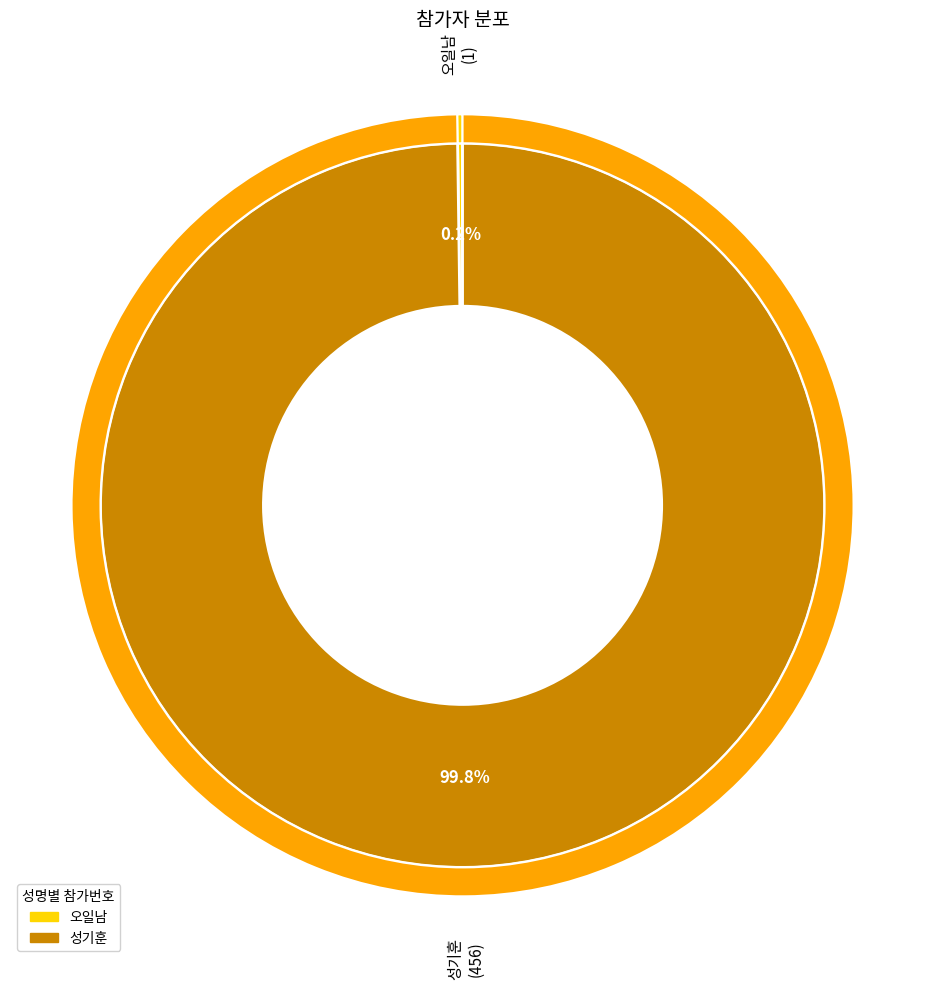

Between 성기훈 and 오일남, which is larger?

성기훈